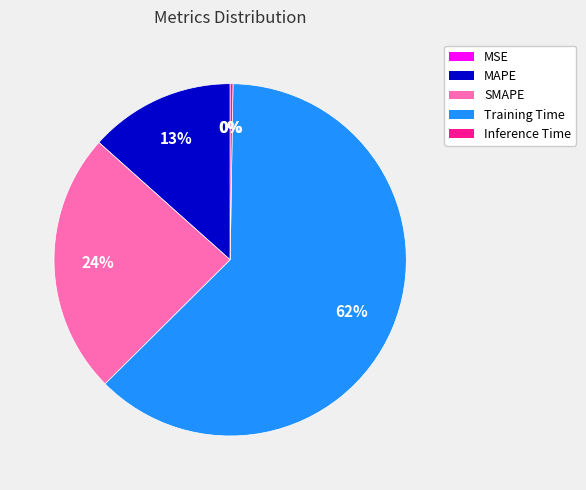

The SMAPE slice represents 14% of the pie. True or false?

False